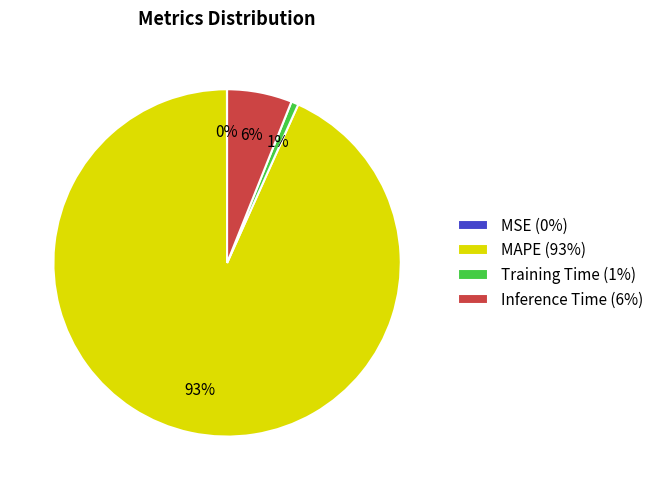

What is the largest slice in the pie chart?

MAPE (93%)